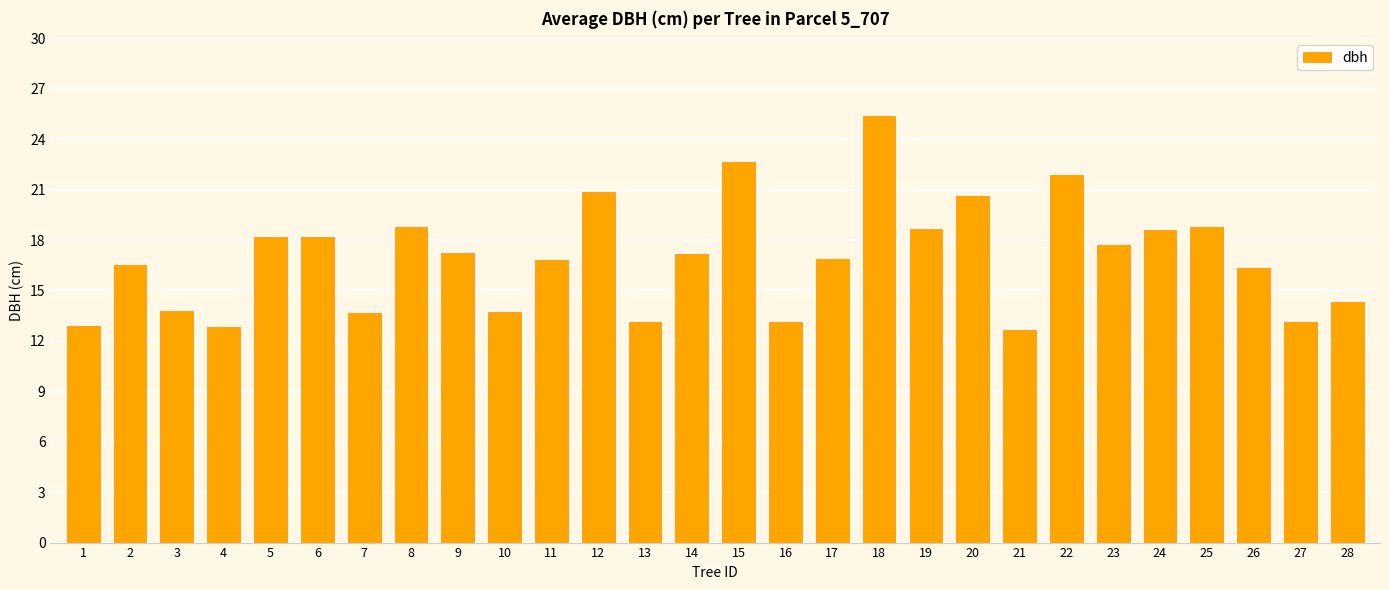

How many categories are shown in the chart?

28